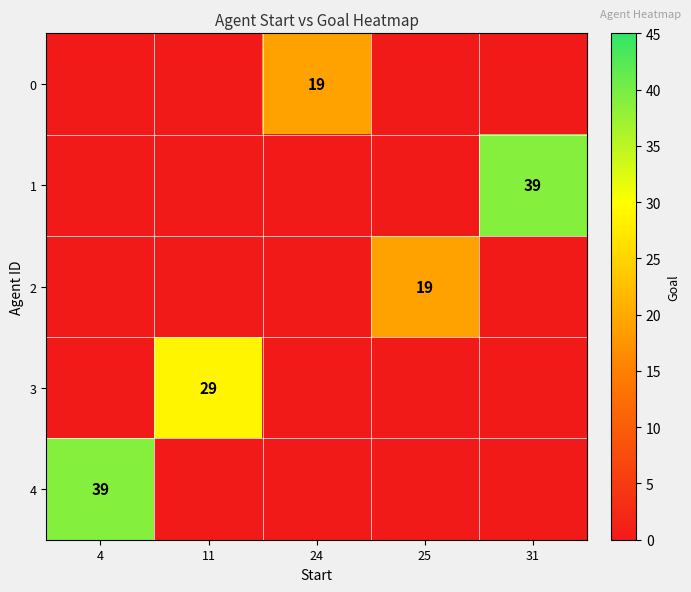

True or false: 0 has a value of 19 at 24.

True